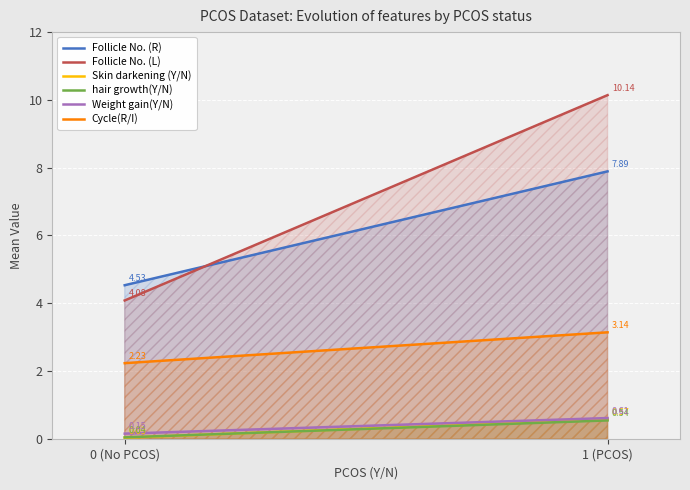

Reading left to right, transcribe all the data shown in this chart.

Follicle No. (R): 4.5	7.9
Follicle No. (L): 4.1	10.1
Skin darkening (Y/N): 0.0	0.6
hair growth(Y/N): 0.0	0.5
Weight gain(Y/N): 0.1	0.6
Cycle(R/I): 2.2	3.1